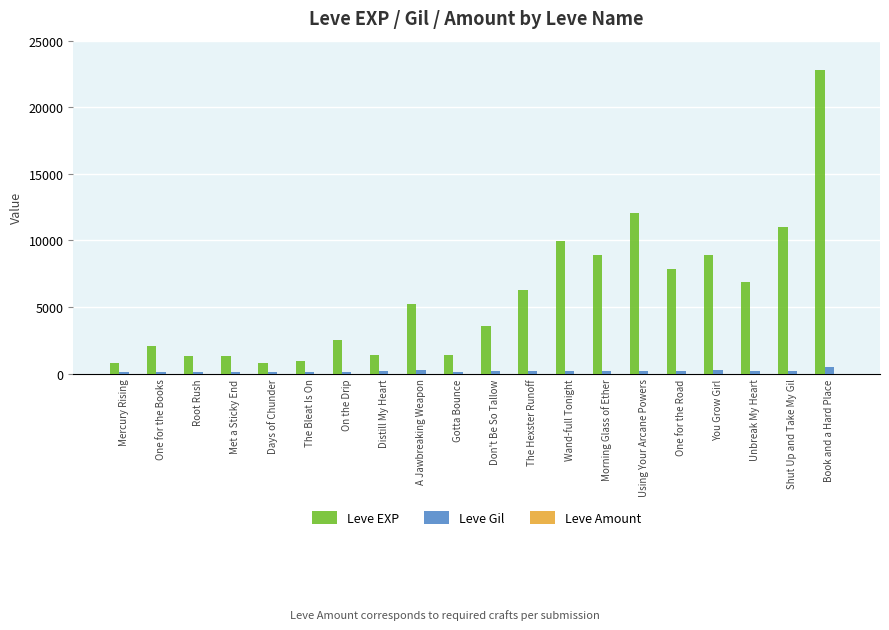

Which series changed the most between On the Drip and Using Your Arcane Powers?

Leve EXP